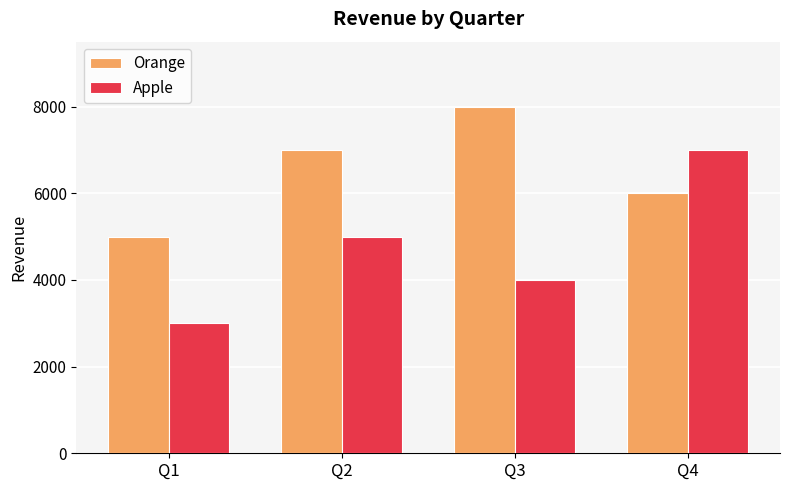

What is the difference between the Orange values at Q1 and Q2?

2000